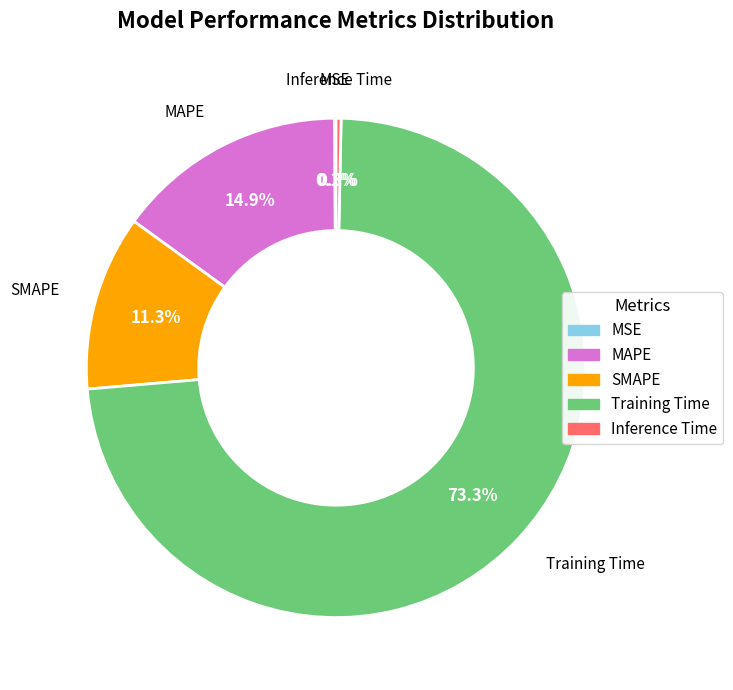

What is the largest slice in the pie chart?

Training Time